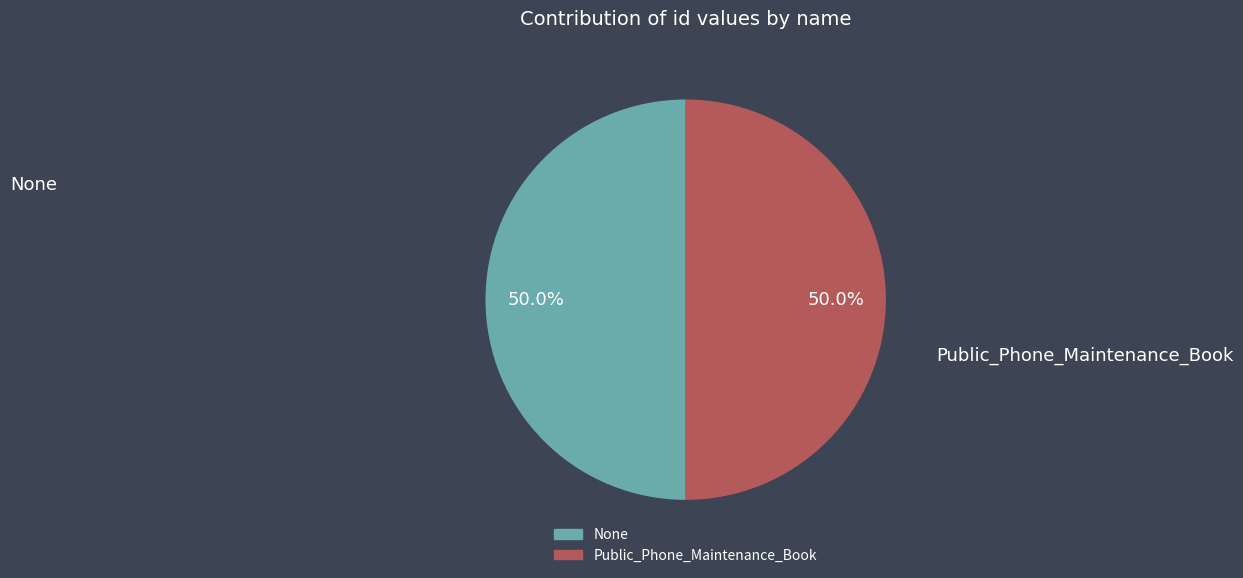

What is the ratio of the value at Public_Phone_Maintenance_Book to the value at None?

1.0